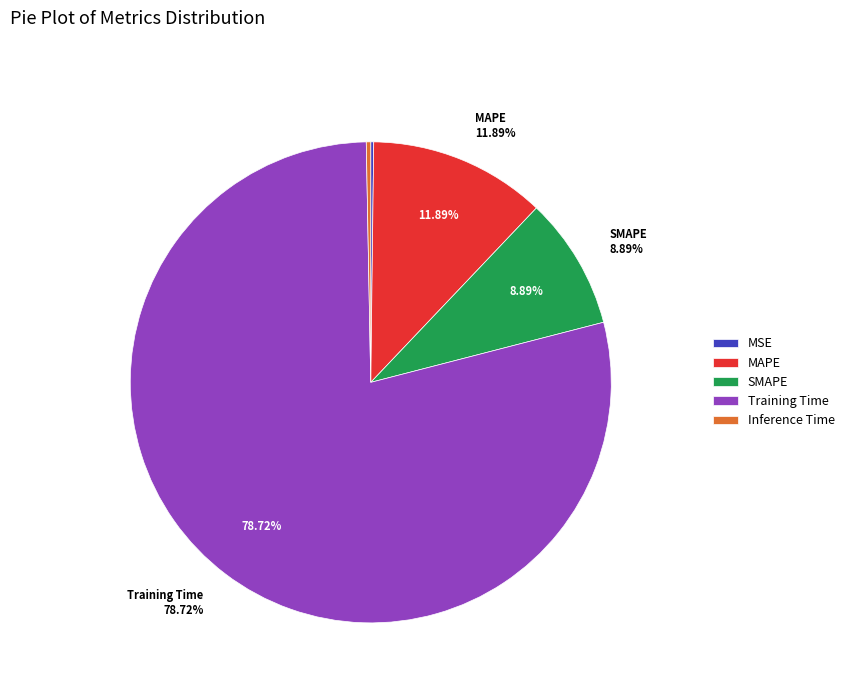

Combined, what portion of the pie is MAPE and MSE?

12.1%